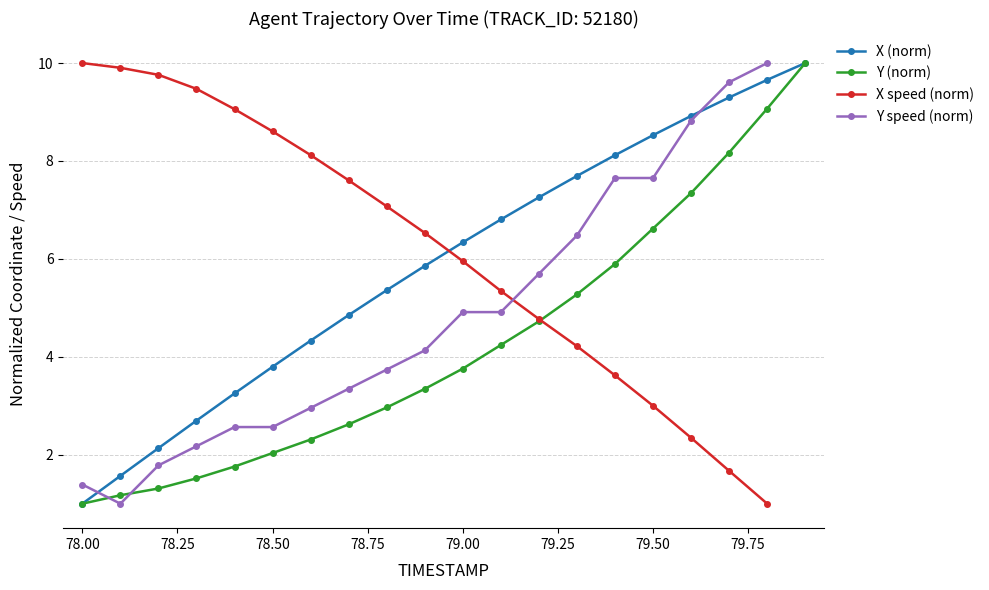

True or false: X (norm) has more than 1 interior local peaks.

False